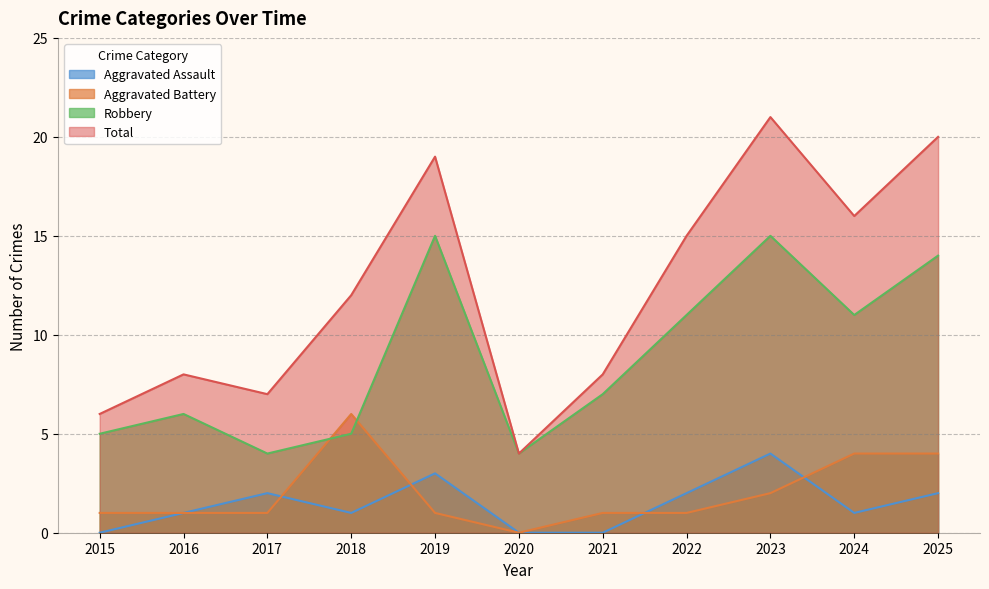

The Robbery series shows 5 at 2015. True or false?

True